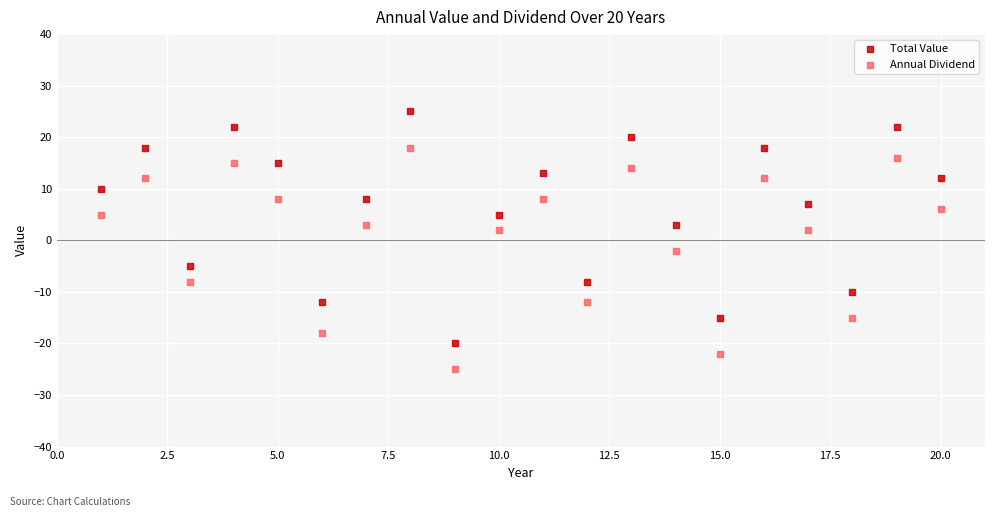

Across all data points, what is the range of Y values (max minus min)?

50